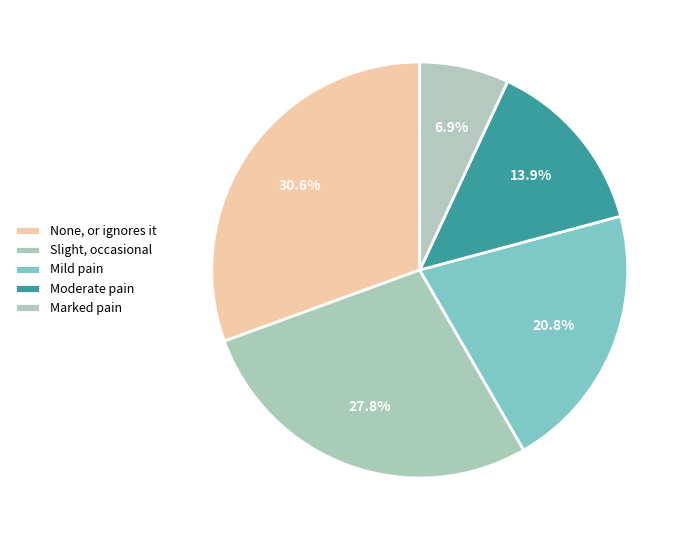

What is the largest slice in the pie chart?

None, or ignores it